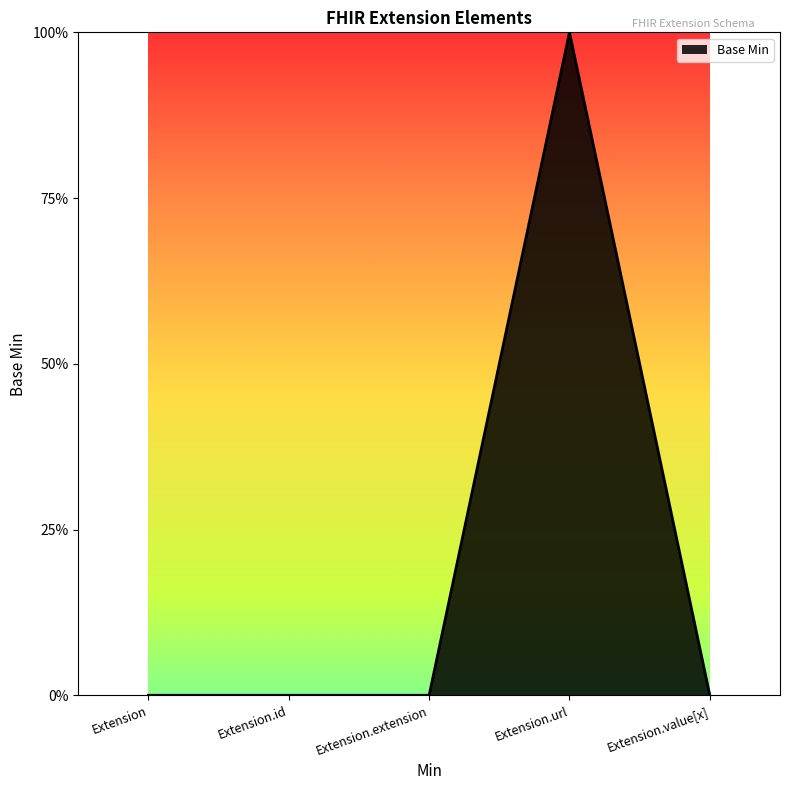

Reading left to right, extract all data points from this chart.

Extension=0	Extension.id=0	Extension.extension=0	Extension.url=1	Extension.value[x]=0